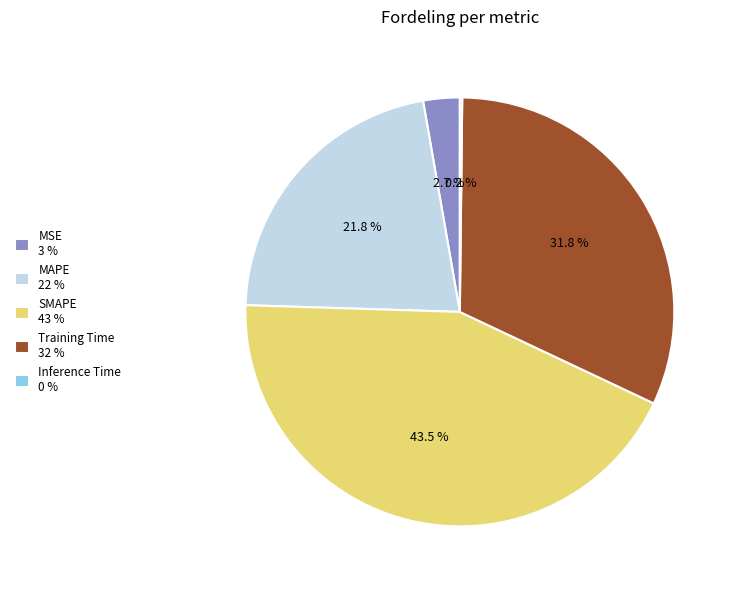

To the nearest percent, what is the combined percentage of MSE and SMAPE?

46%